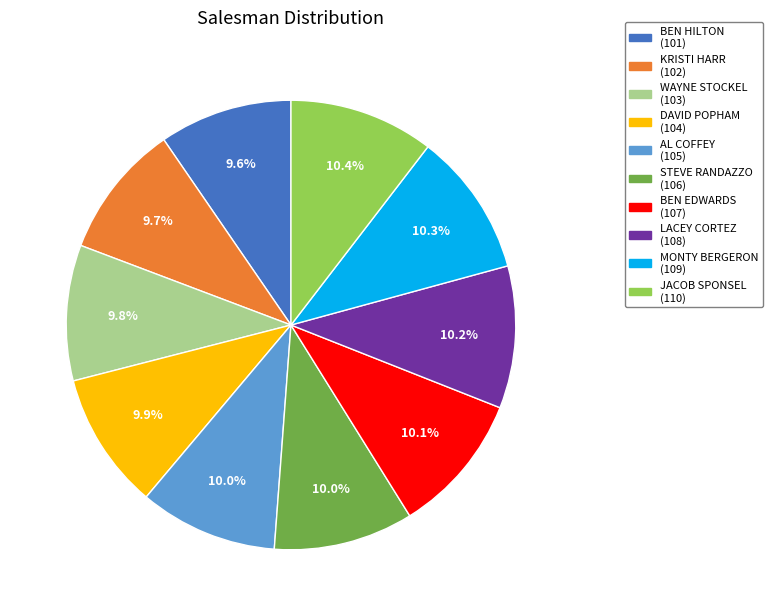

Approximately how many times larger is the value at LACEY CORTEZ compared to AL COFFEY?

1.0